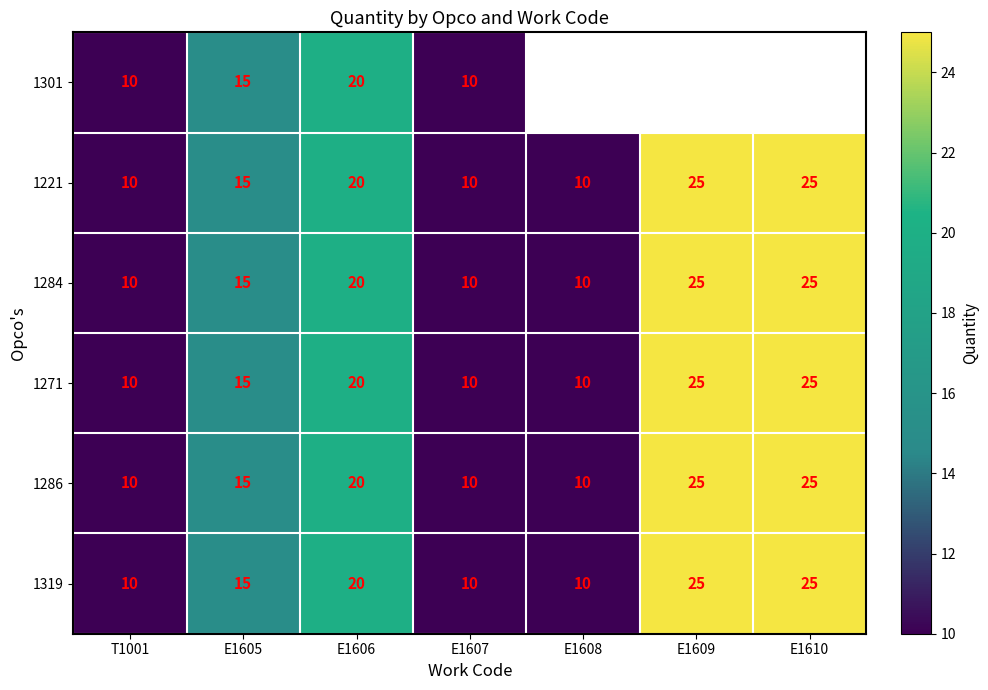

How many 1284 values are between 10 and 25?

7